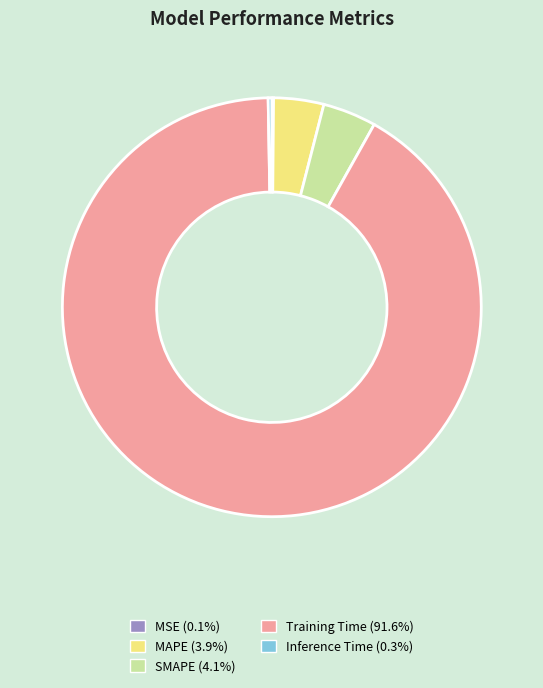

Which category accounts for the majority?

Training Time